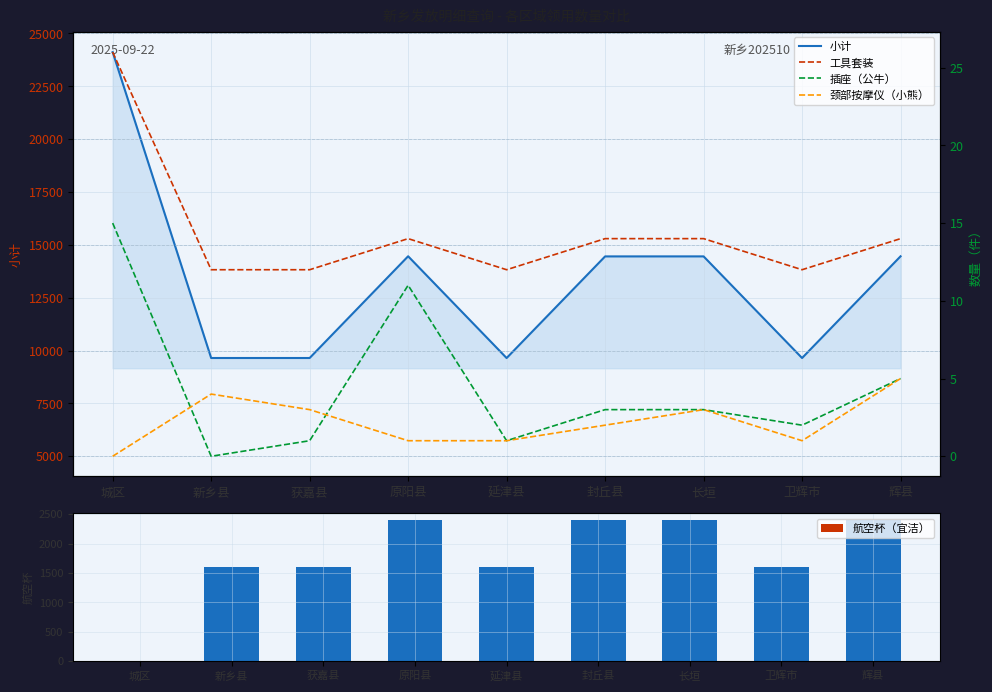

Reading right to left, extract all data points from this chart.

小计: 14458	9647	14454	14453	9646	14460	9648	9648	24117
航空杯（宜洁）: 2400	1600	2400	2400	1600	2400	1600	1600	0
工具套装: 14	12	14	14	12	14	12	12	26
插座（公牛）: 5	2	3	3	1	11	1	0	15
颈部按摩仪（小熊）: 5	1	3	2	1	1	3	4	0